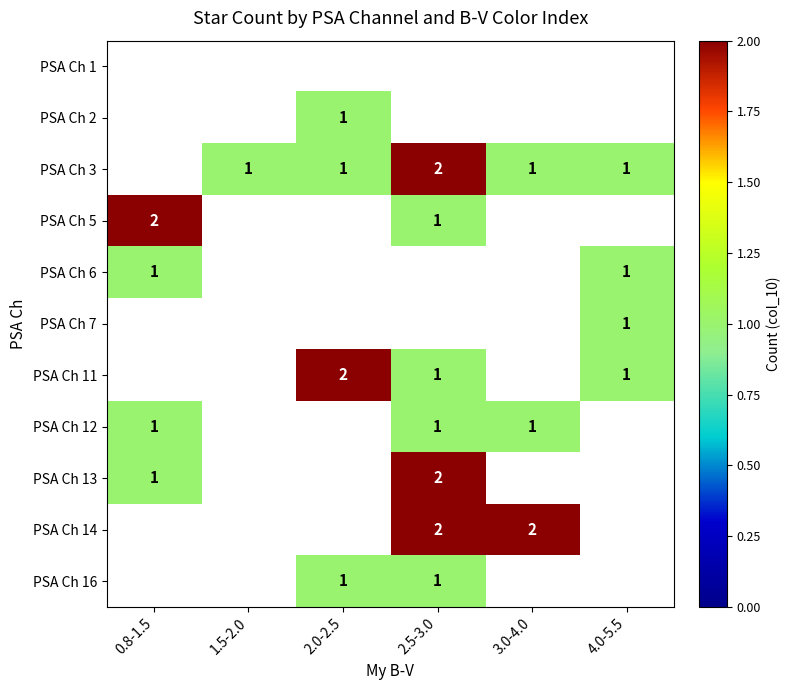

The value of PSA Ch 12 at 3.0-4.0 is 2. True or false?

False